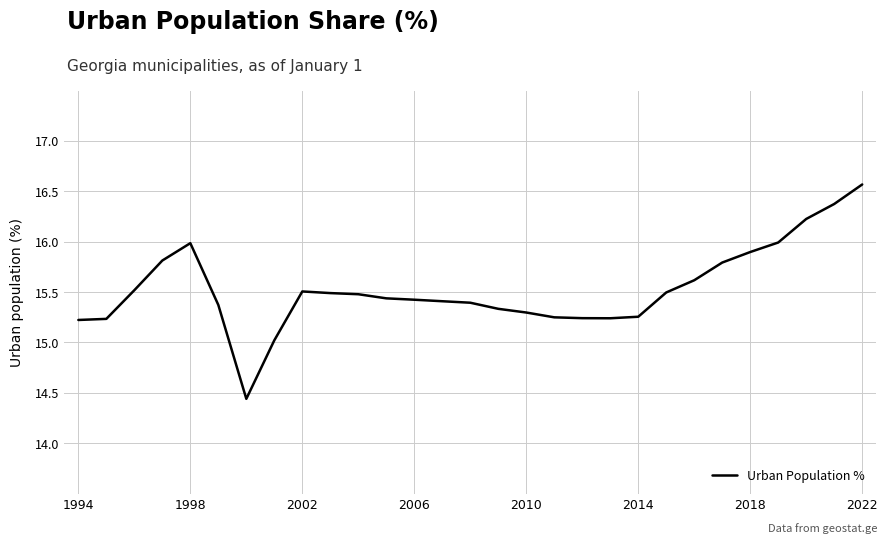

What is the greatest value displayed?

16.6